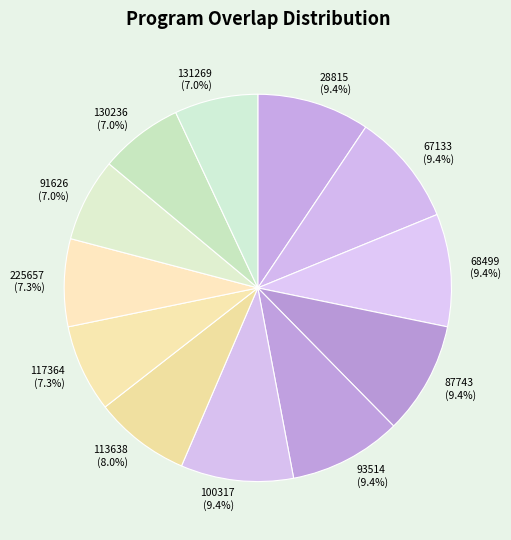

What percentage is the 91626 slice, to the nearest percent?

7%